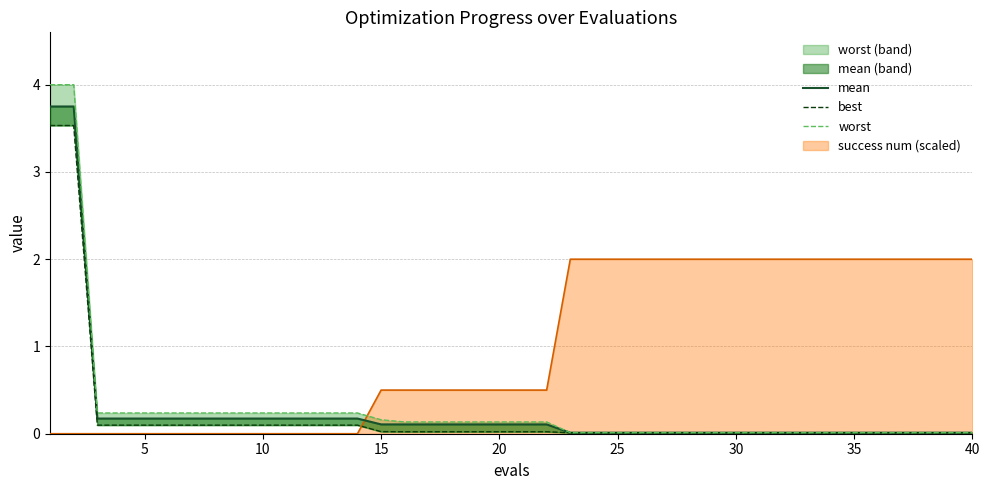

Reading right to left, transcribe all the data shown in this chart.

mean (line): 0.0	0.0	0.0	0.0	0.0	0.0	0.0	0.0	0.0	0.0	0.0	0.0	0.0	0.0	0.0	0.0	0.0	0.0	0.1	0.1	0.1	0.1	0.1	0.1	0.1	0.1	0.2	0.2	0.2	0.2	0.2	0.2	0.2	0.2	0.2	0.2	0.2	0.2	3.8	3.8
best (line): 0.0	0.0	0.0	0.0	0.0	0.0	0.0	0.0	0.0	0.0	0.0	0.0	0.0	0.0	0.0	0.0	0.0	0.0	0.0	0.0	0.0	0.0	0.0	0.0	0.0	0.0	0.1	0.1	0.1	0.1	0.1	0.1	0.1	0.1	0.1	0.1	0.1	0.1	3.5	3.5
worst (line): 0.0	0.0	0.0	0.0	0.0	0.0	0.0	0.0	0.0	0.0	0.0	0.0	0.0	0.0	0.0	0.0	0.0	0.0	0.1	0.1	0.1	0.1	0.1	0.1	0.1	0.2	0.2	0.2	0.2	0.2	0.2	0.2	0.2	0.2	0.2	0.2	0.2	0.2	4.0	4.0
success num (line): 2.0	2.0	2.0	2.0	2.0	2.0	2.0	2.0	2.0	2.0	2.0	2.0	2.0	2.0	2.0	2.0	2.0	2.0	0.5	0.5	0.5	0.5	0.5	0.5	0.5	0.5	0.0	0.0	0.0	0.0	0.0	0.0	0.0	0.0	0.0	0.0	0.0	0.0	0.0	0.0